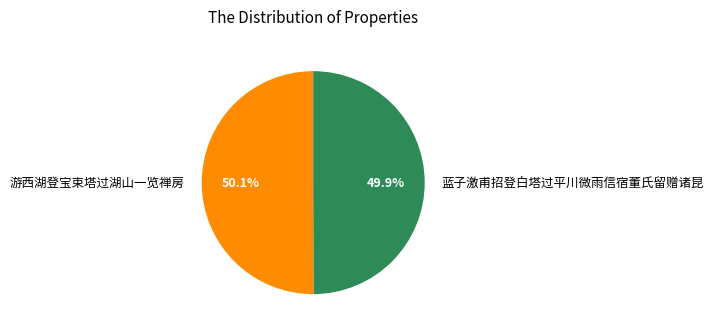

To the nearest percent, what percentage of the pie is 蓝子激甫招登白塔过平川微雨信宿董氏留赠诸昆?

50%